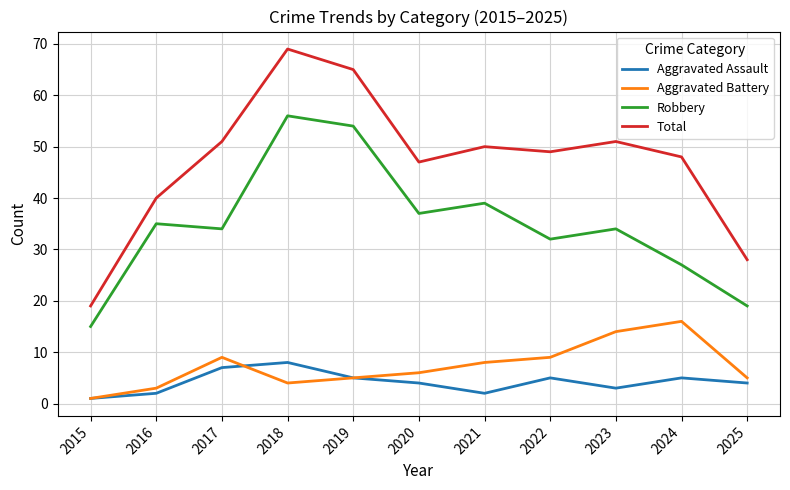

What is the approximate value of Total at 2019?

65